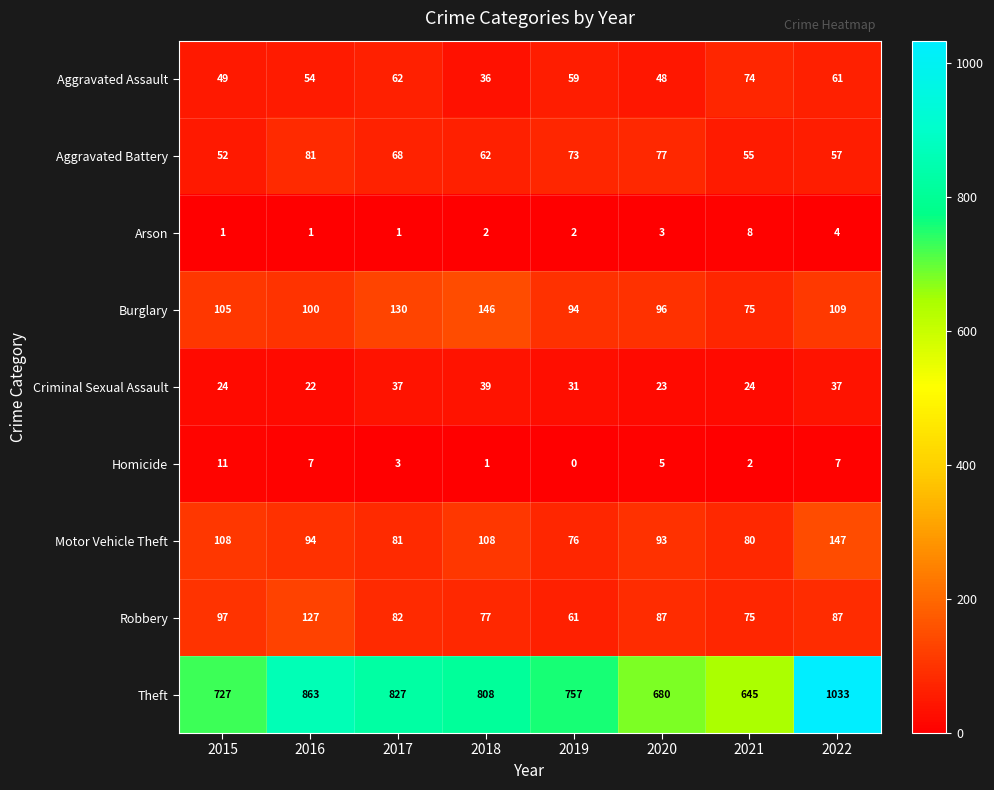

At which category does the chart reach its minimum across all series?

2019